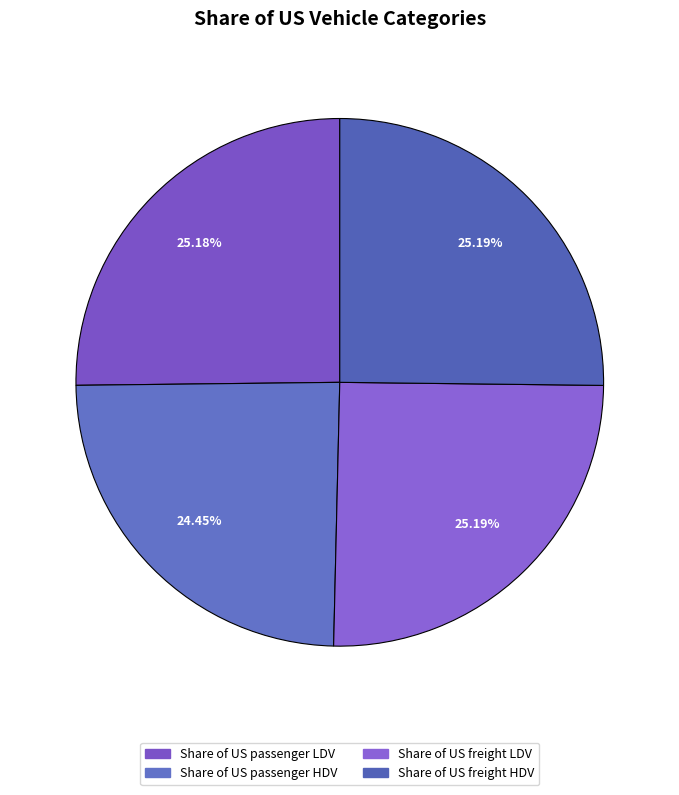

What portion of the pie excludes Share of US passenger HDV?

75.6%